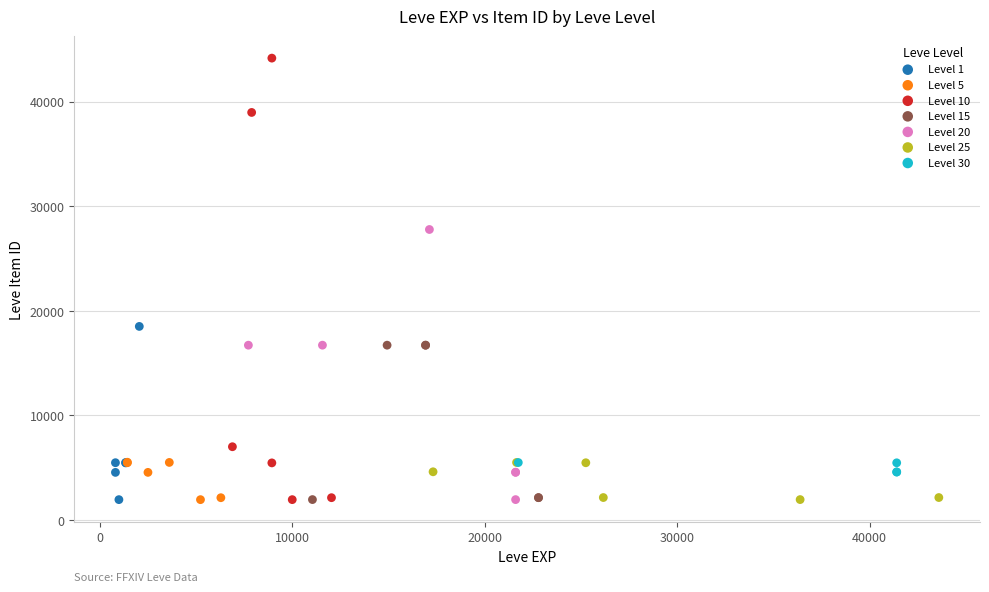

Which series contains the highest Y value?

Level 10